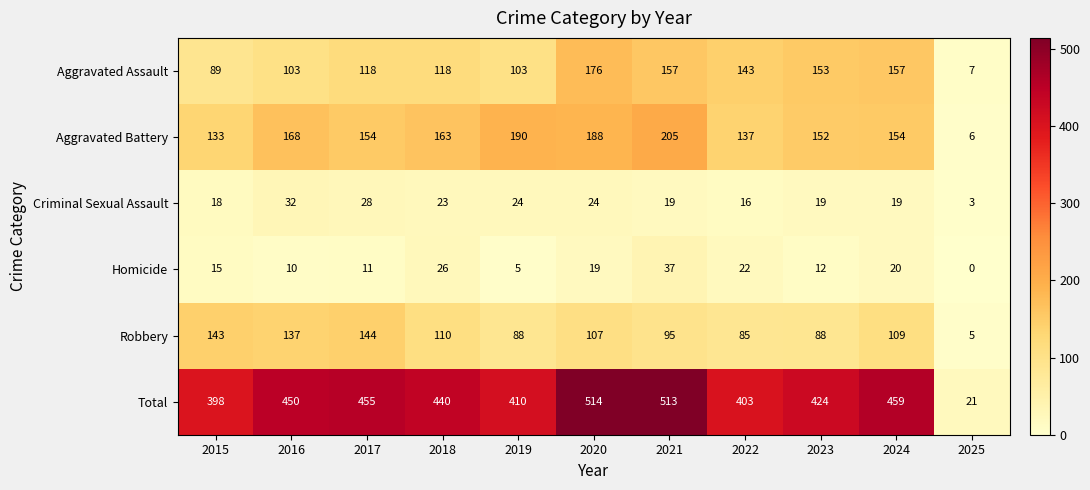

Rank the series by their maximum value, from highest to lowest.

Total, Aggravated Battery, Aggravated Assault, Robbery, Homicide, Criminal Sexual Assault